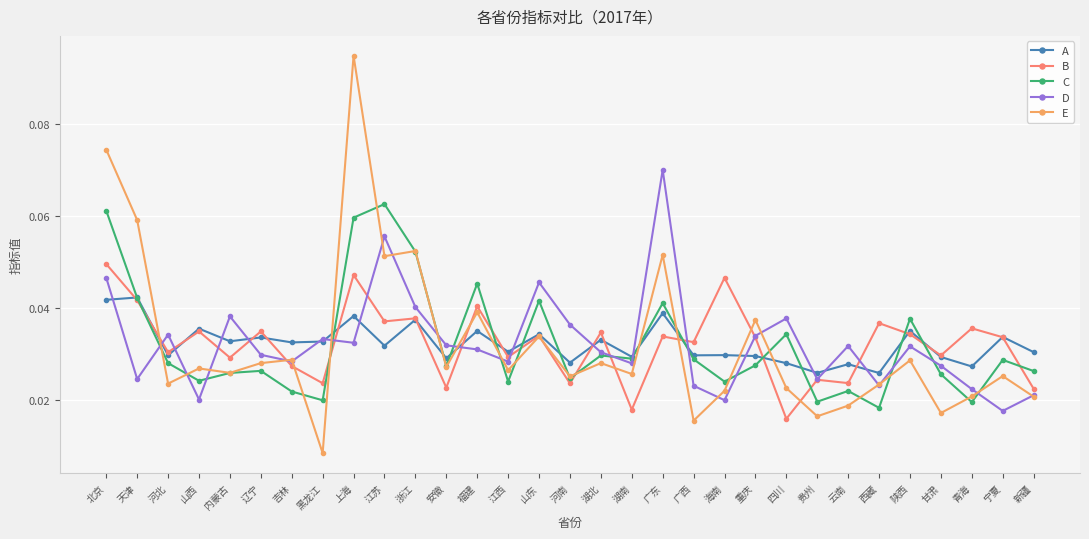

Is it true that A equals 0.1 at 天津?

False